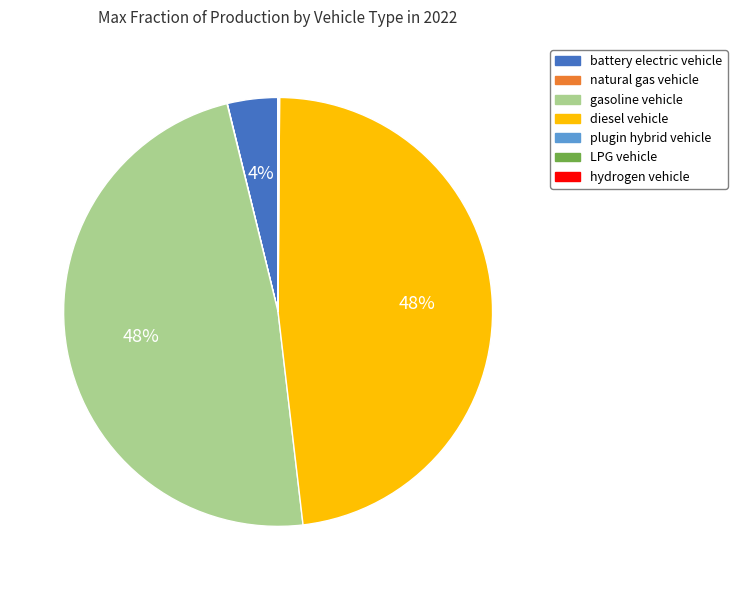

Does gasoline vehicle represent more than half of the total?

No